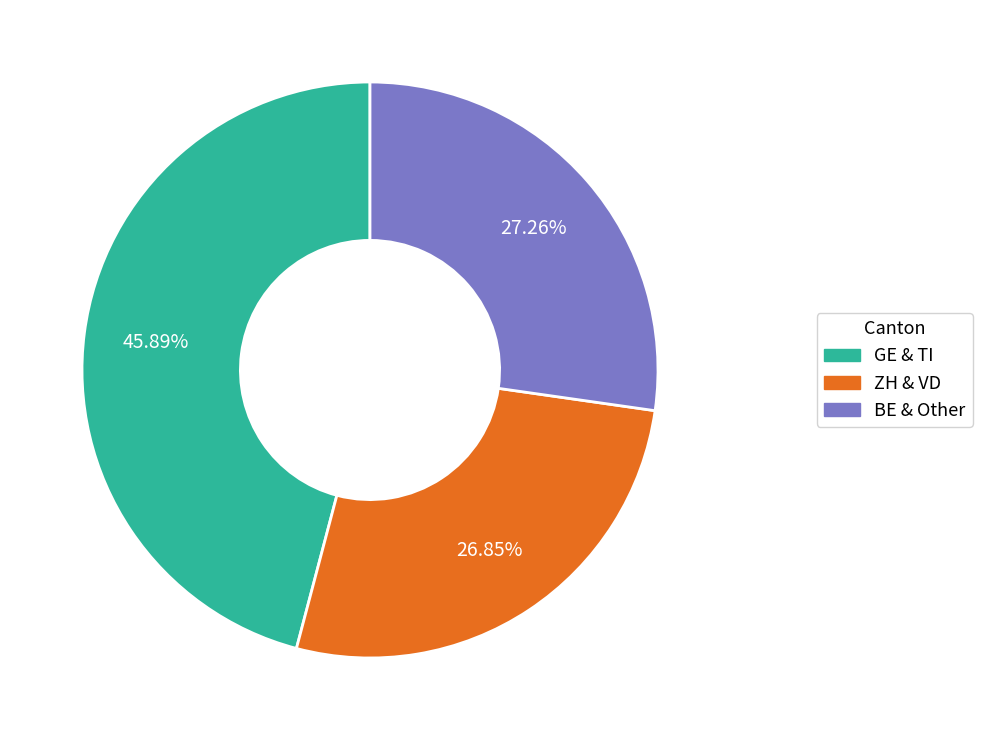

How many segments does this pie chart have?

3